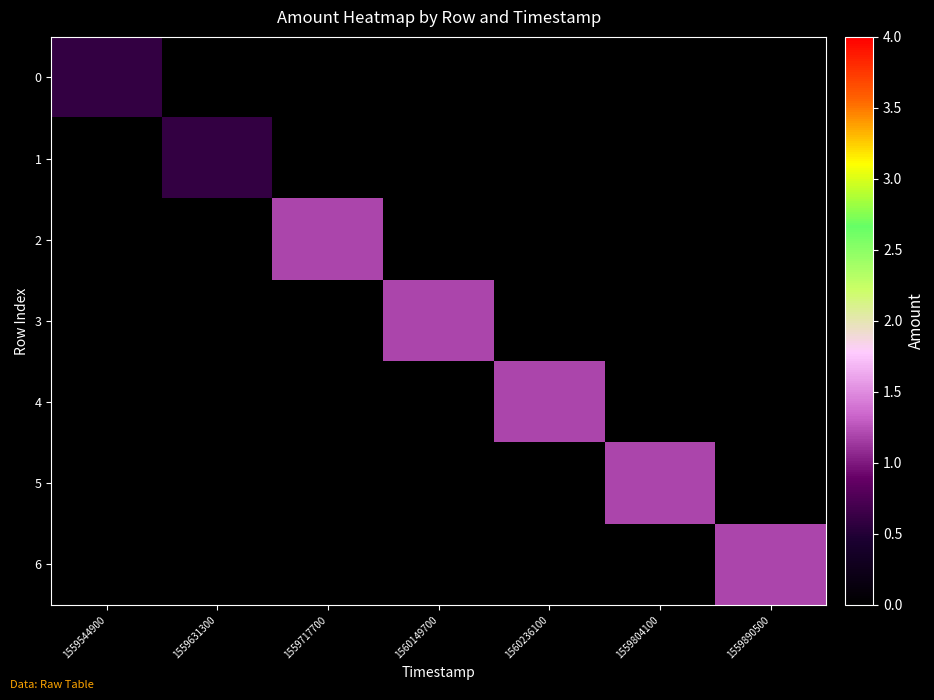

How many positive values does the 4 series have?

1